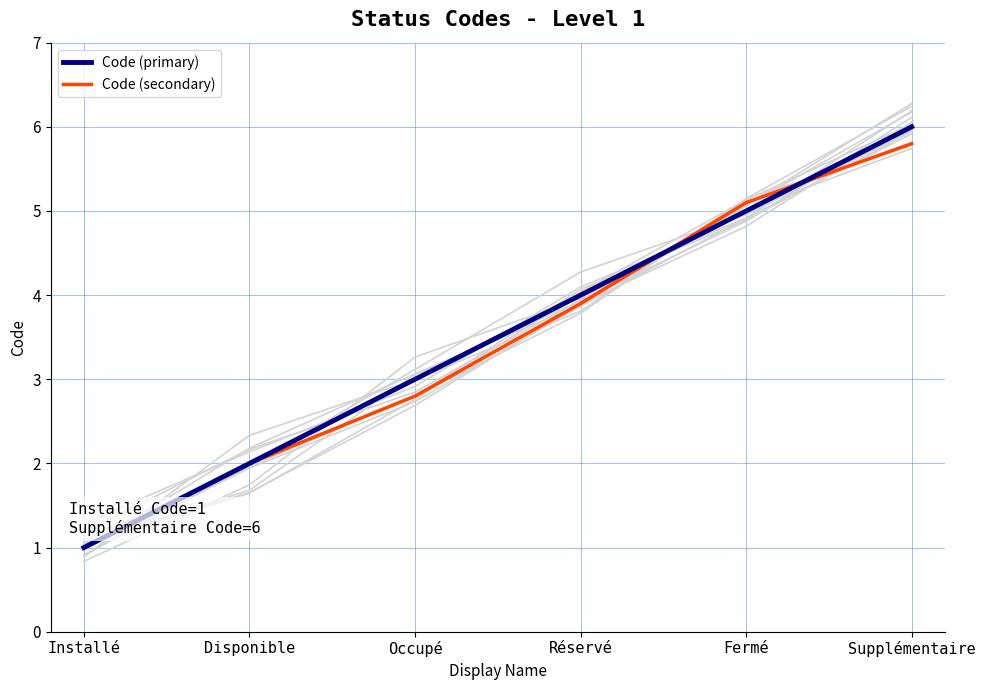

Rank the series at Réservé from lowest to highest value.

Code (secondary), Code (primary)